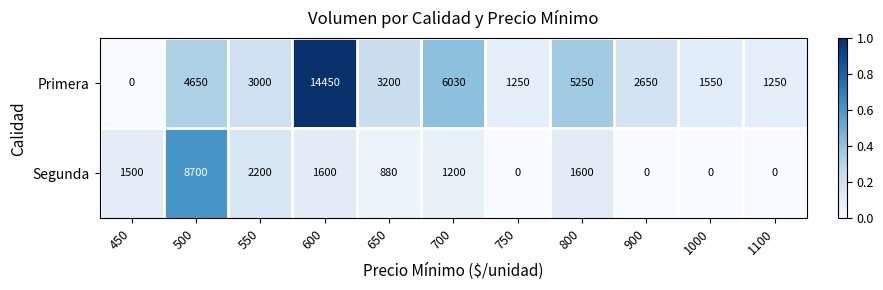

Reading left to right, transcribe all the data shown in this chart.

Primera: 0	4650	3000	14450	3200	6030	1250	5250	2650	1550	1250
Segunda: 1500	8700	2200	1600	880	1200	0	1600	0	0	0